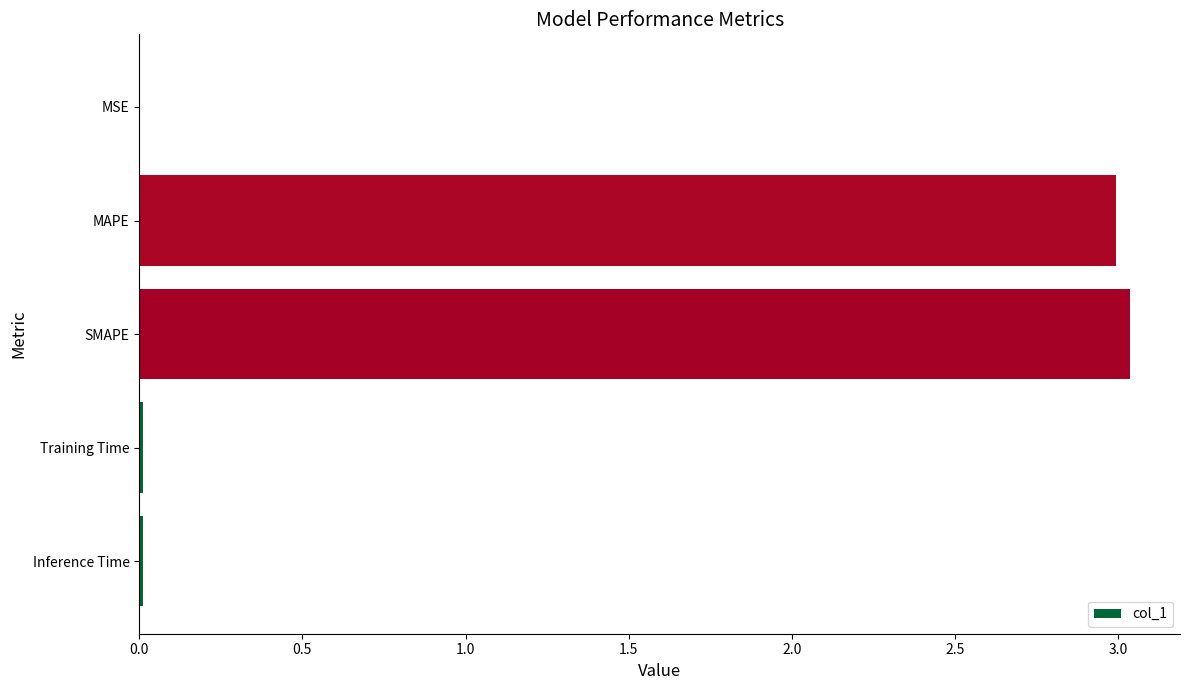

The value at Inference Time is 0.0. True or false?

True